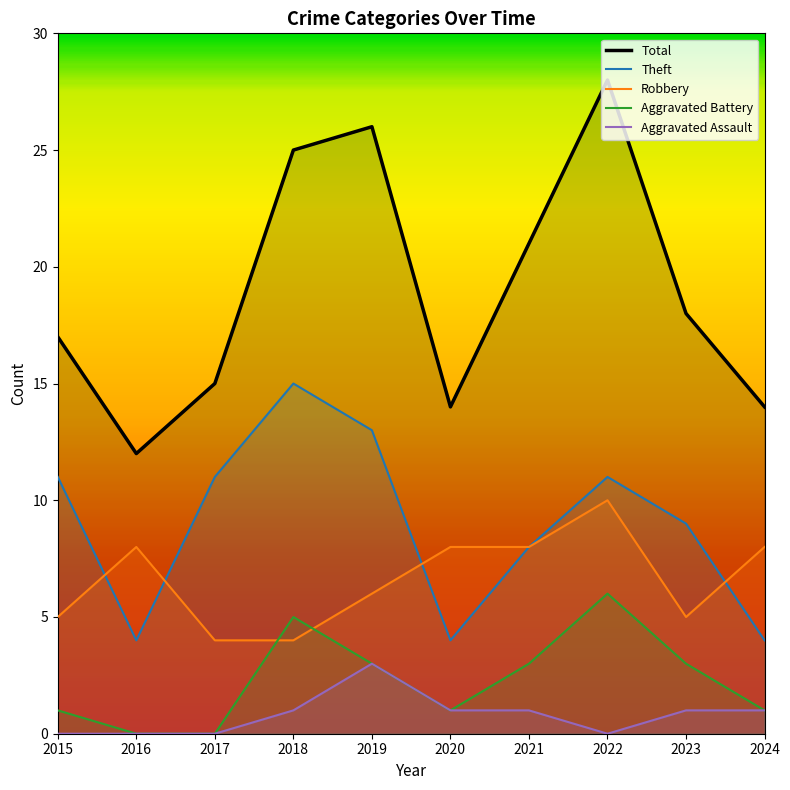

True or false: Aggravated Assault and Robbery cross at least once.

False